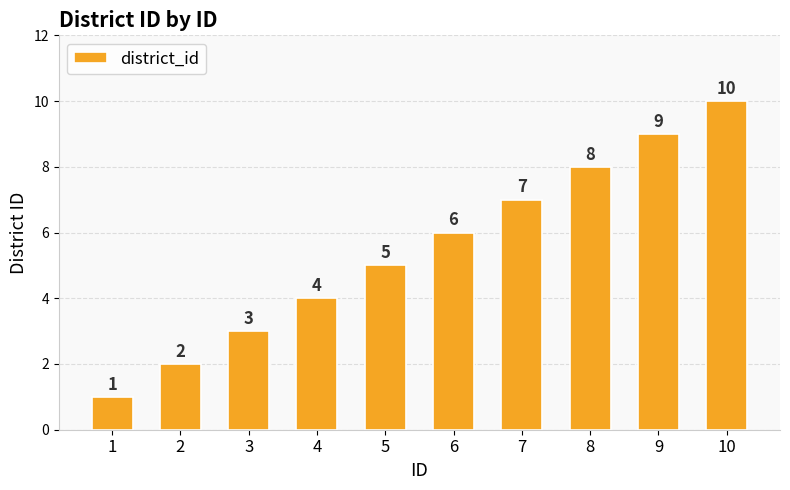

What is the value of the 10th bar from the left?

10